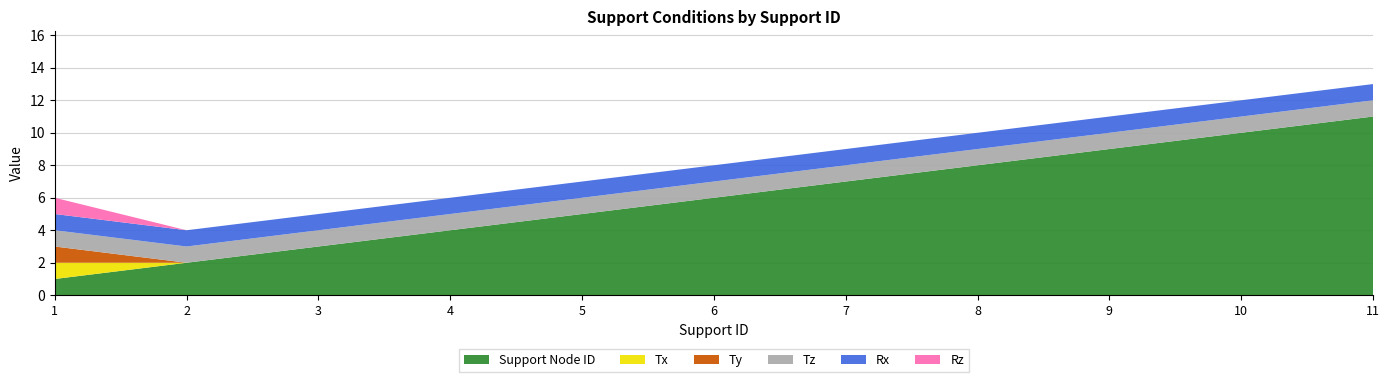

Reading left to right, what are all the values shown in this chart?

Support Node ID: 1	2	3	4	5	6	7	8	9	10	11
Tx: 1	0	0	0	0	0	0	0	0	0	0
Ty: 1	0	0	0	0	0	0	0	0	0	0
Tz: 1	1	1	1	1	1	1	1	1	1	1
Rx: 1	1	1	1	1	1	1	1	1	1	1
Rz: 1	0	0	0	0	0	0	0	0	0	0